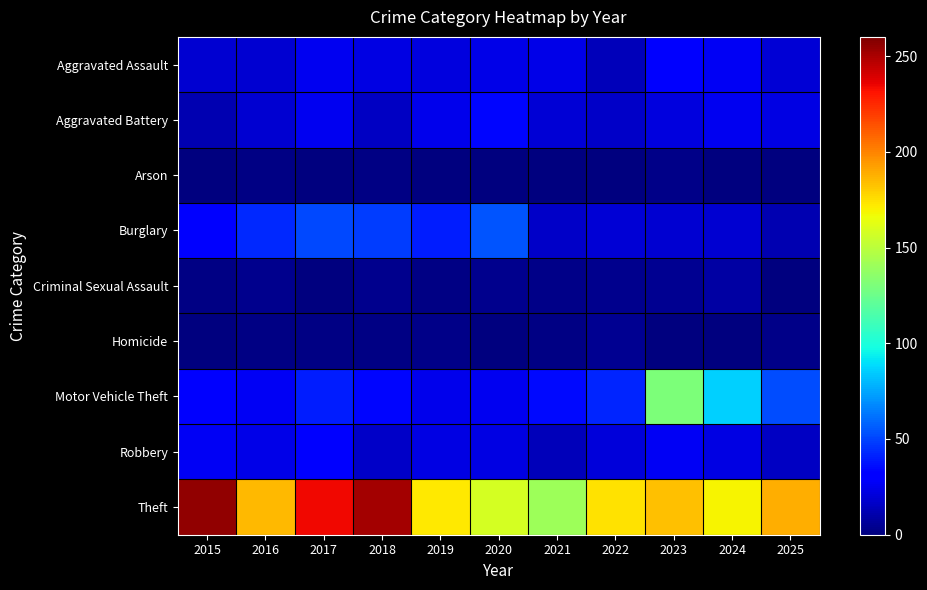

At which category is the sum across all series the highest?

2023